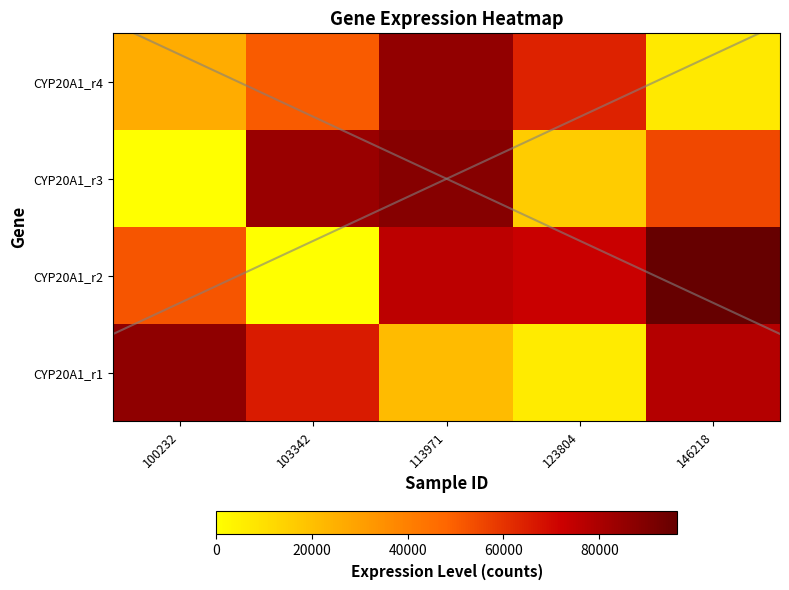

Count the CYP20A1_r1 values in the range 21766 to 77779.

3